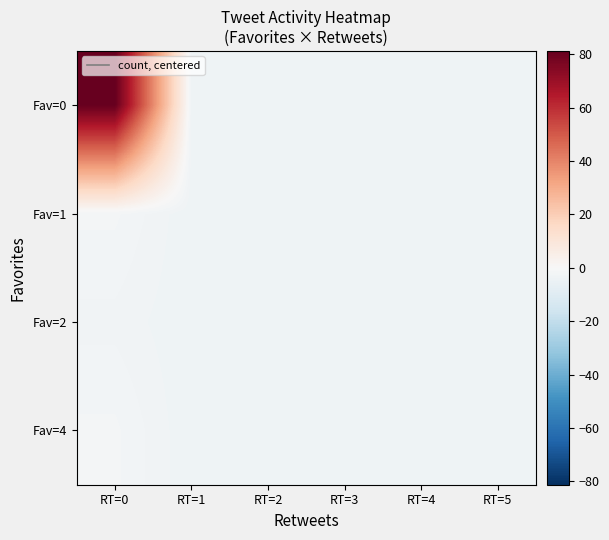

Reading left to right, list all the values displayed in this chart.

Fav=0: RT=0=81.2	RT=1=-3.8	RT=2=-3.8	RT=3=-3.8	RT=4=-3.8	RT=5=-3.8
Fav=1: RT=0=-1.8	RT=1=-3.8	RT=2=-3.8	RT=3=-3.8	RT=4=-3.8	RT=5=-3.8
Fav=2: RT=0=-2.8	RT=1=-3.8	RT=2=-3.8	RT=3=-3.8	RT=4=-3.8	RT=5=-3.8
Fav=4: RT=0=-1.8	RT=1=-3.8	RT=2=-3.8	RT=3=-3.8	RT=4=-3.8	RT=5=-3.8